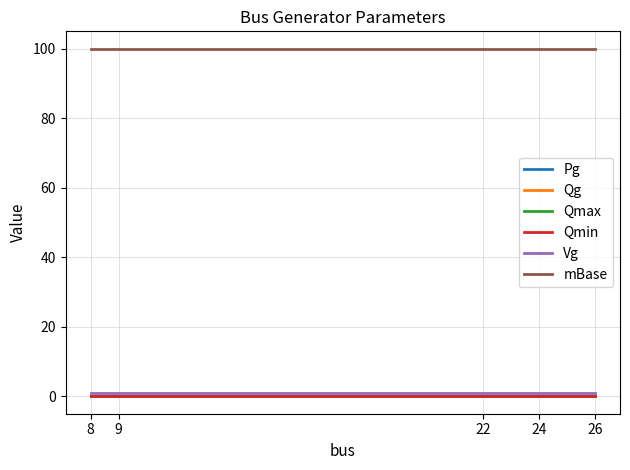

Is the value of Qmax at 26 greater than the value of Pg at 9?

No